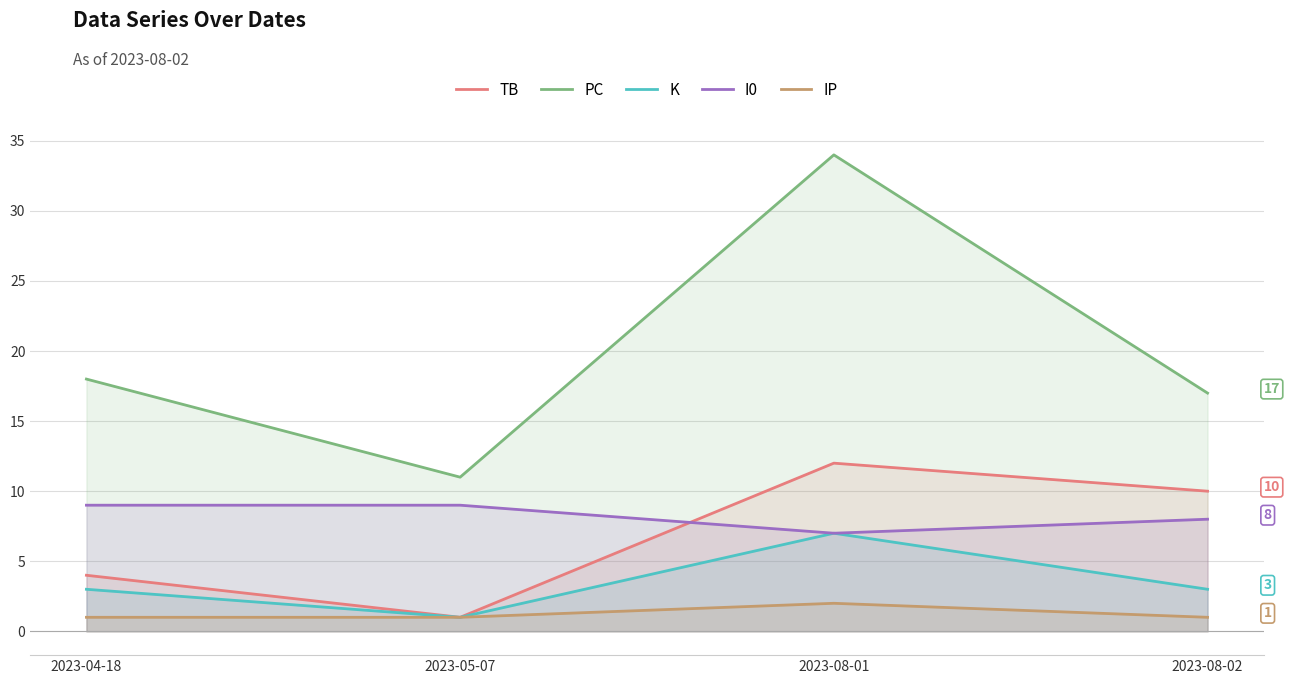

What is the sum of the PC values at 2023-05-07 and 2023-08-01?

45